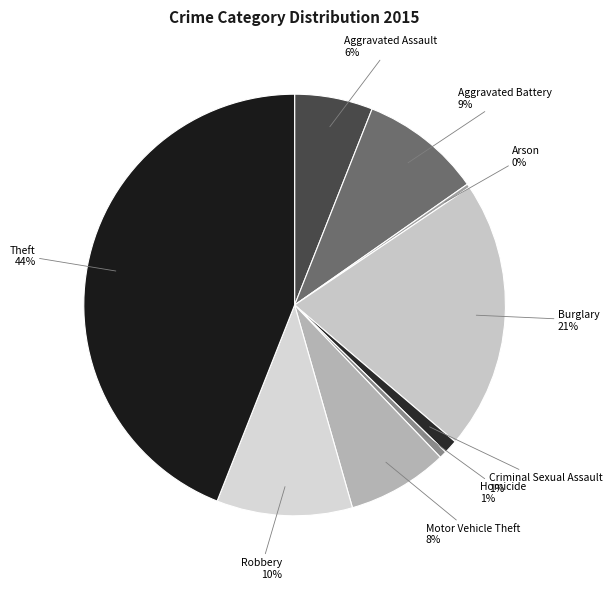

How many segments does this pie chart have?

9